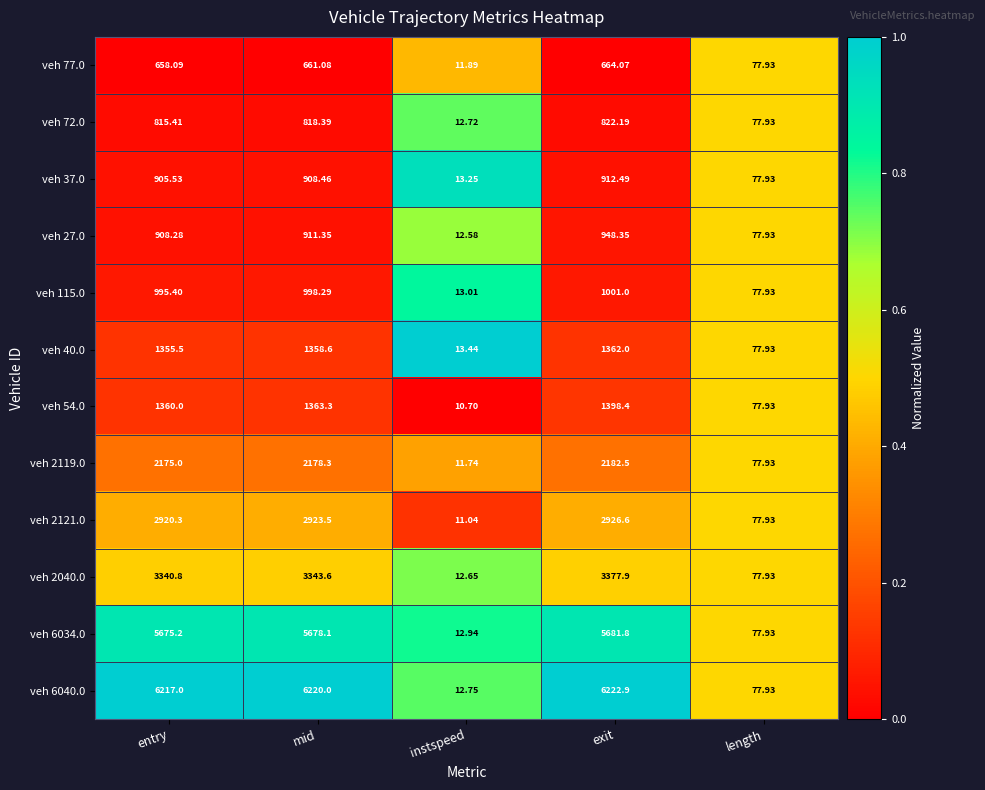

Where is veh 2119.0 nearest to the value 1097?

length